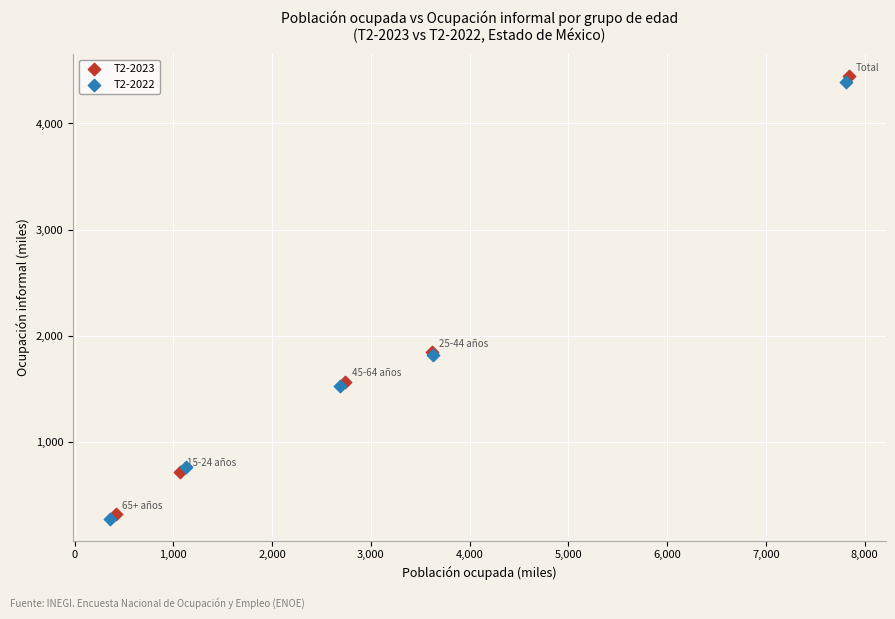

What are all the series names shown in the legend?

T2-2023, T2-2022